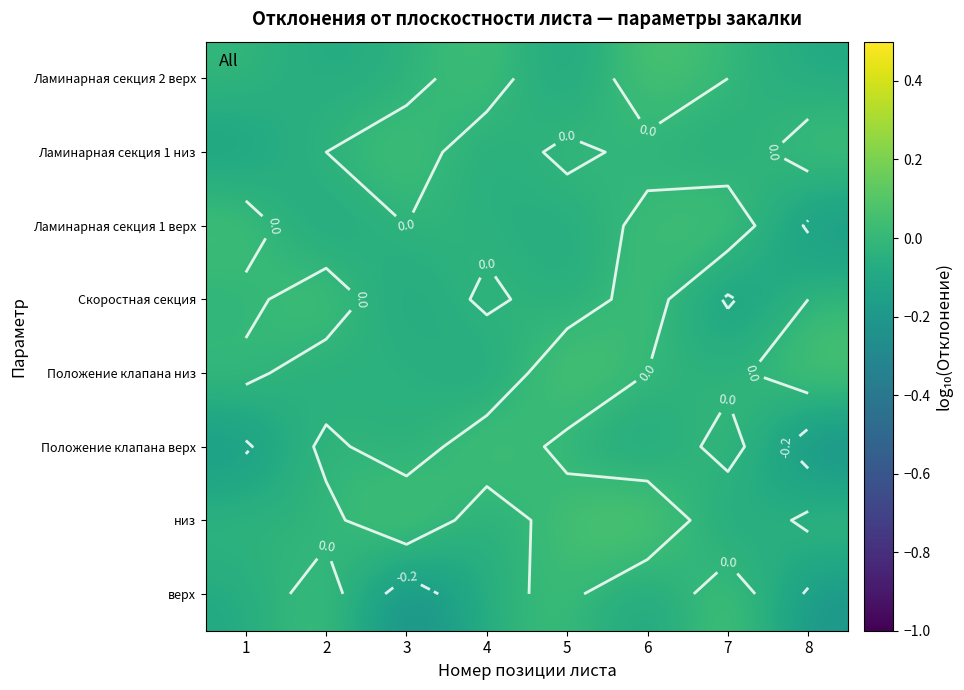

Is the value of Ламинарная секция 1 низ at 6 greater than the value of Положение клапана низ at 3?

No